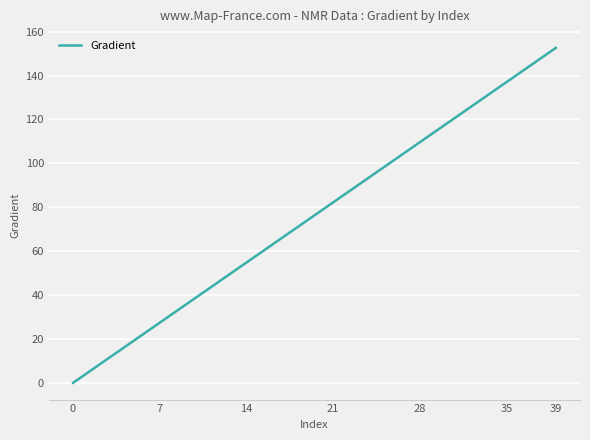

What is the difference between the maximum and minimum values?

152.6